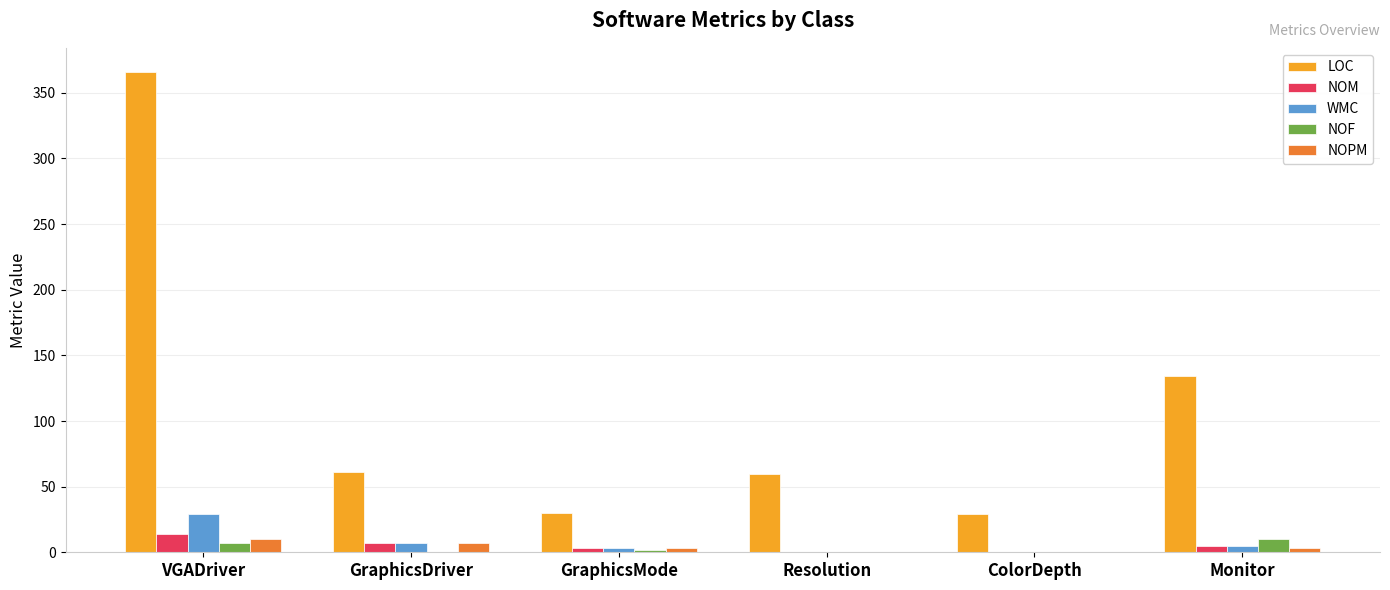

What is the sum of all NOM values?

29